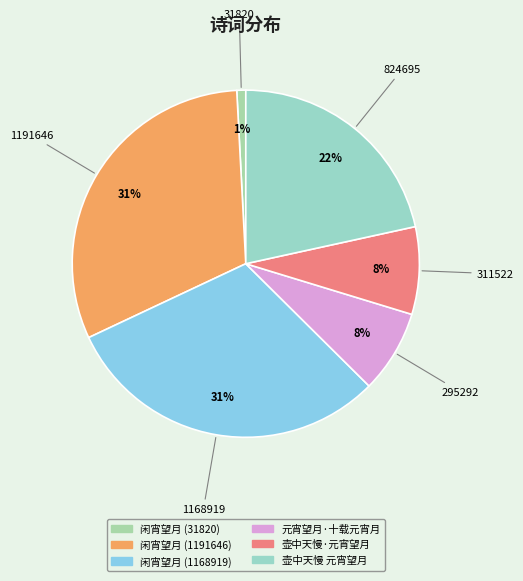

Rank the categories by value from highest to lowest.

闲宵望月 (1191646), 闲宵望月 (1168919), 壶中天慢 元宵望月, 壶中天慢·元宵望月, 元宵望月·十载元宵月, 闲宵望月 (31820)